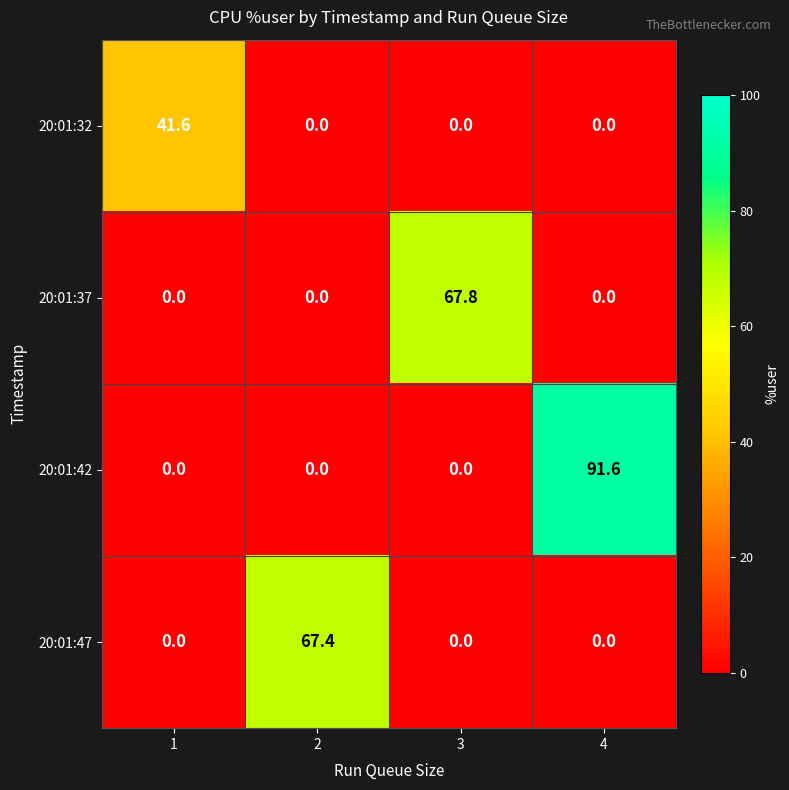

What is the sum of the 20:01:37 values at 1 and 3?

67.8